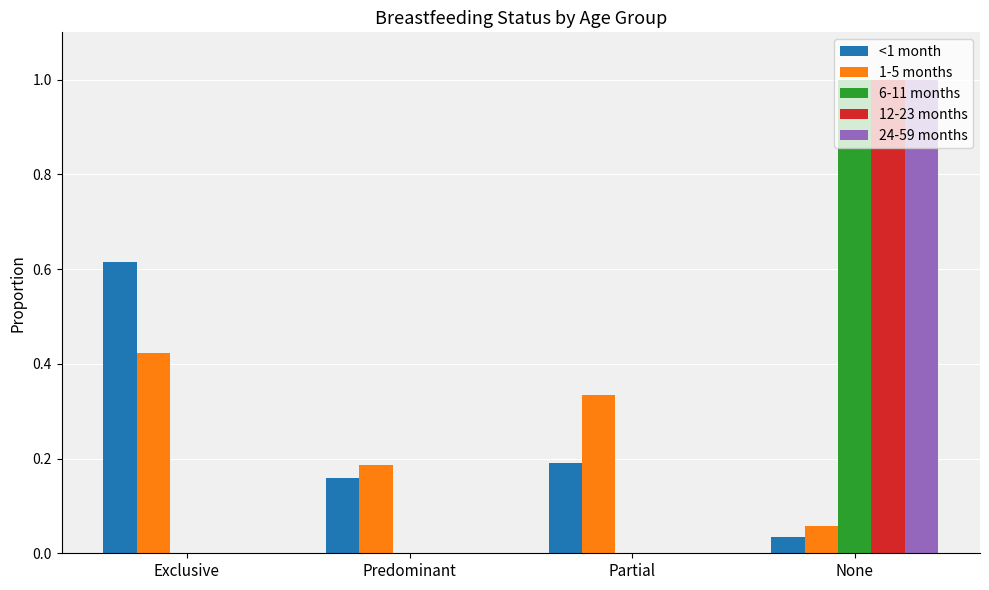

What are all the series names shown in the legend?

<1 month, 1-5 months, 6-11 months, 12-23 months, 24-59 months